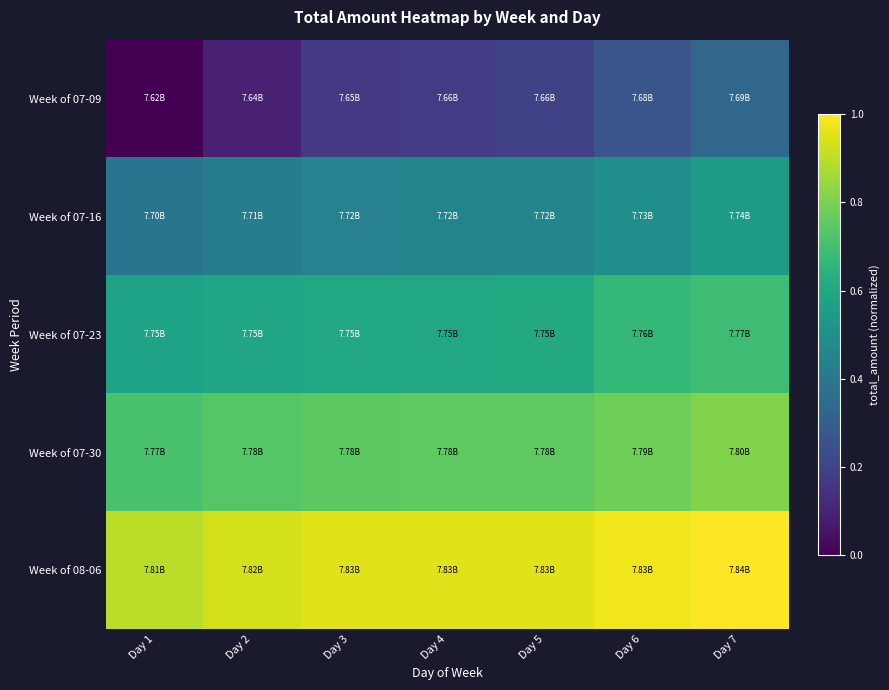

At Day 3, list the series in order from largest to smallest.

Week of 08-06, Week of 07-30, Week of 07-23, Week of 07-16, Week of 07-09